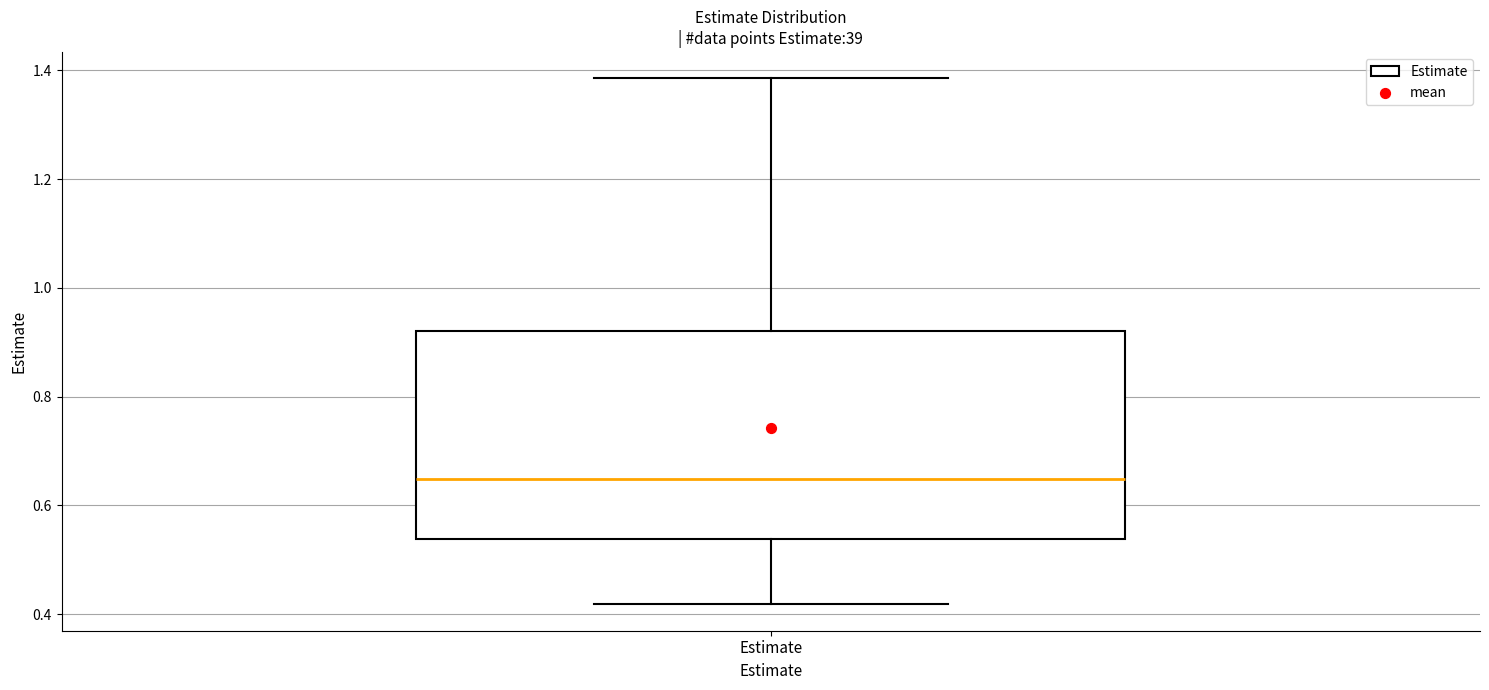

Transcribe this box plot: give where the median line is, the range the box spans, and where the two whiskers end, as read against the y-axis. The values are not printed on the chart, so give them approximately, as read against the axis.

median 0.64, box 0.54 to 0.92, whiskers 0.42 to 1.38